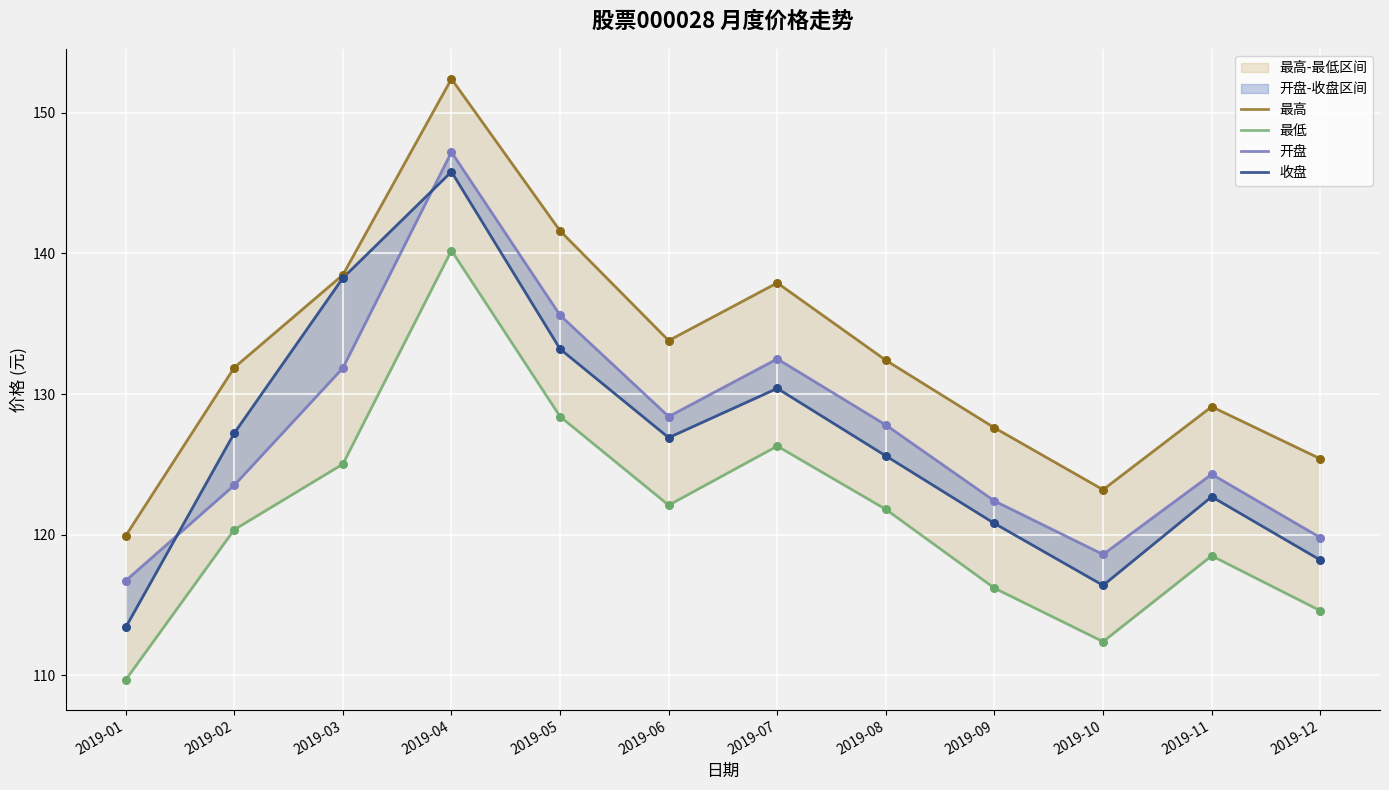

At which category is the sum across all series the highest?

2019-04